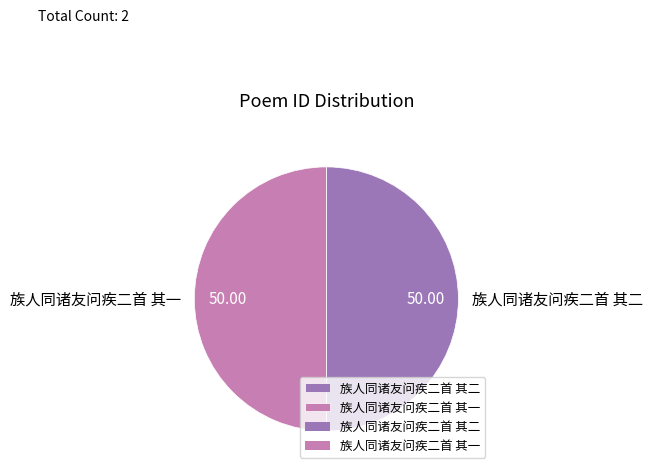

Combined, do 族人同诸友问疾二首 其二 and 族人同诸友问疾二首 其一 account for over 50%?

Yes